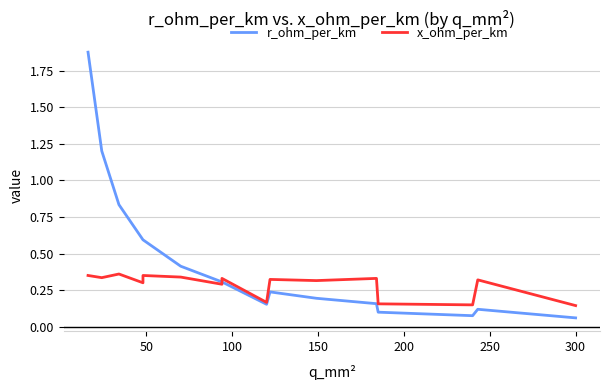

Rank the series by their average value, from highest to lowest.

r_ohm_per_km, x_ohm_per_km